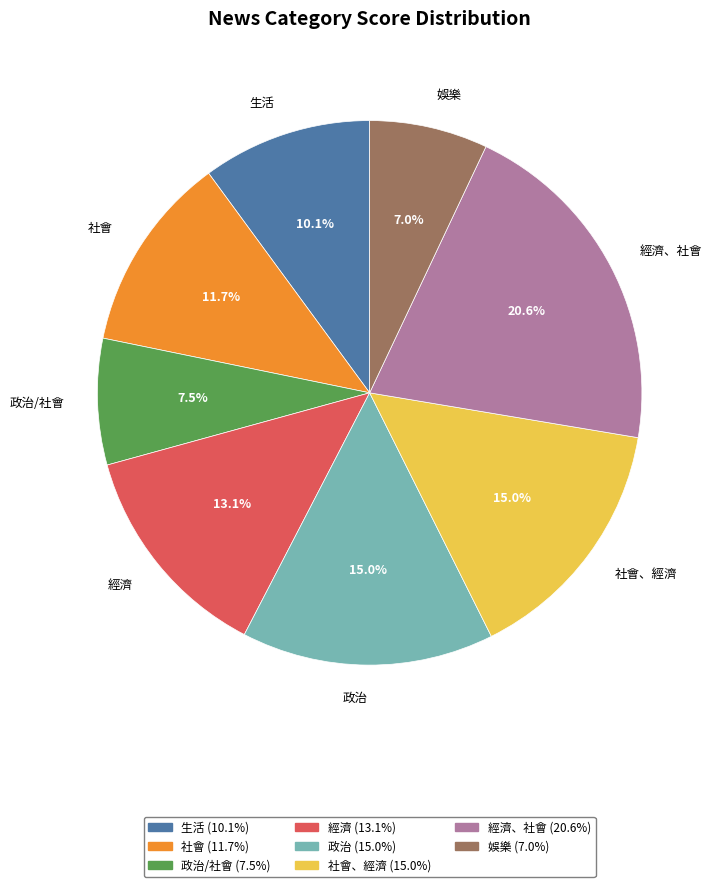

Do 社會、經濟 and 經濟、社會 together represent more than half of the pie?

No